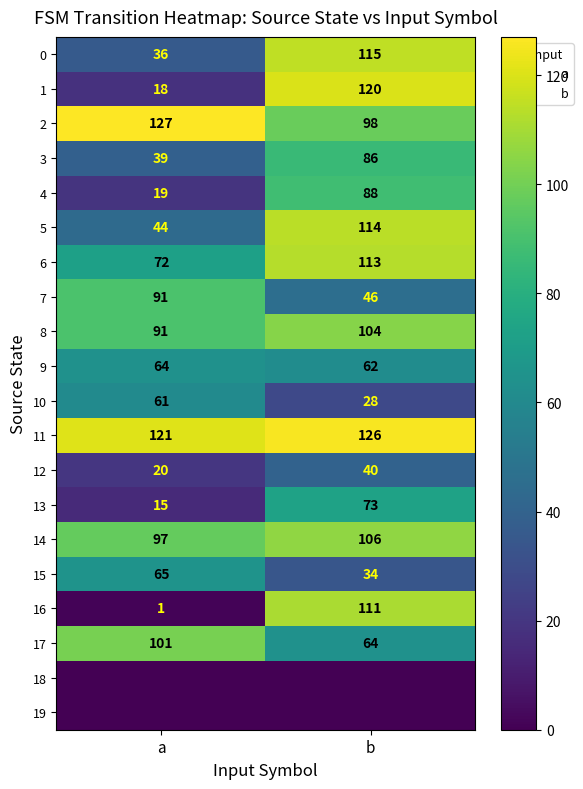

How many series are shown in this chart?

20